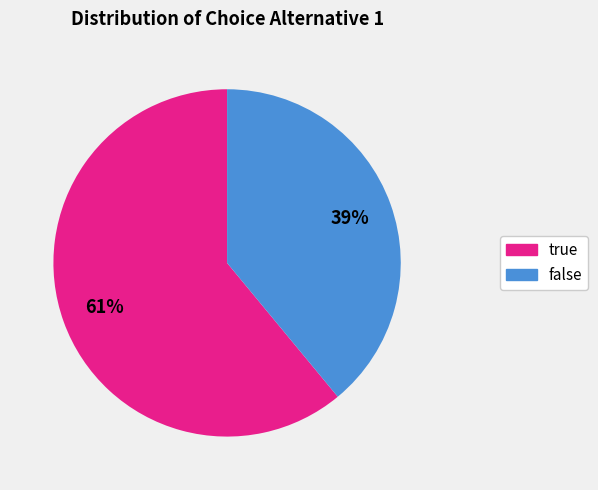

Do false and true together represent more than half of the pie?

Yes